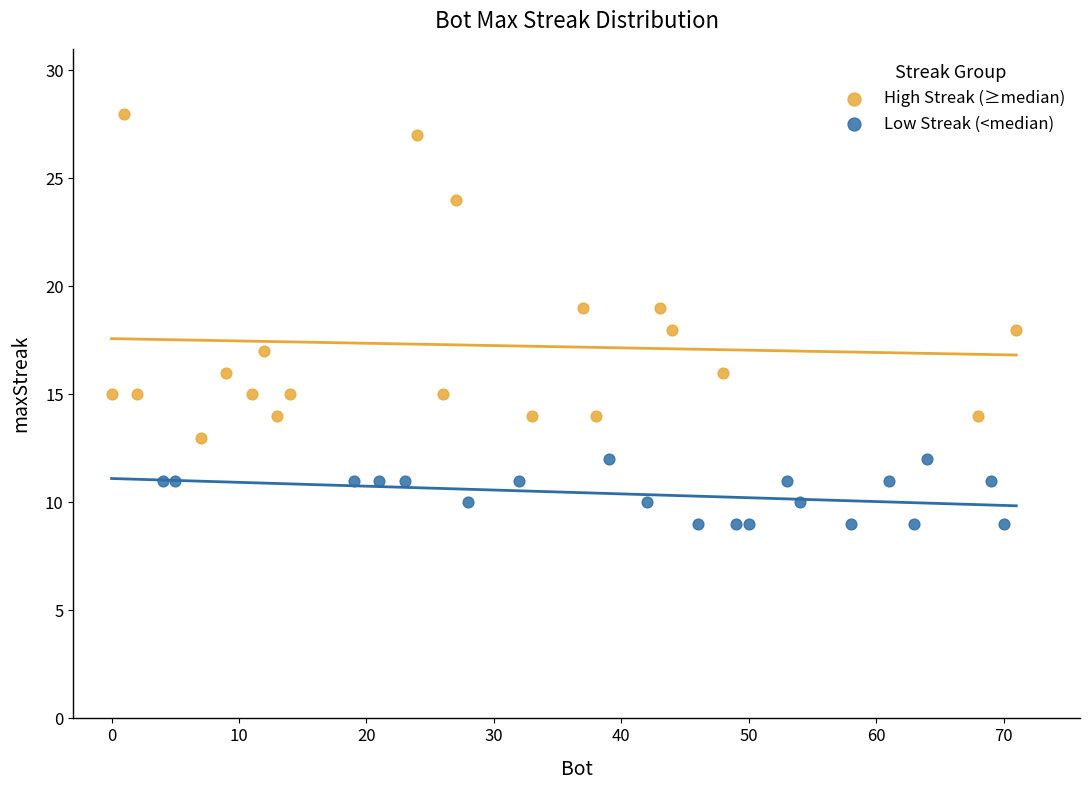

What are all the series names shown in the legend?

High Streak (≥median), Low Streak (<median)